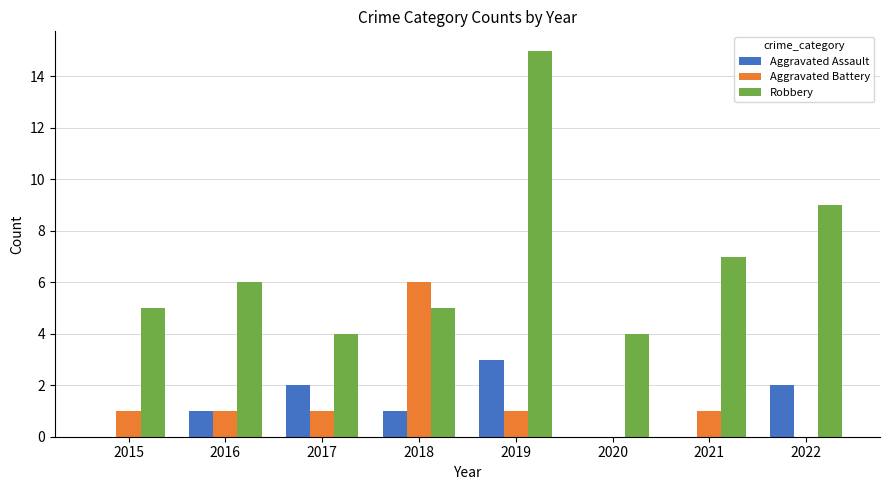

Which label corresponds to the largest value in the chart?

2019